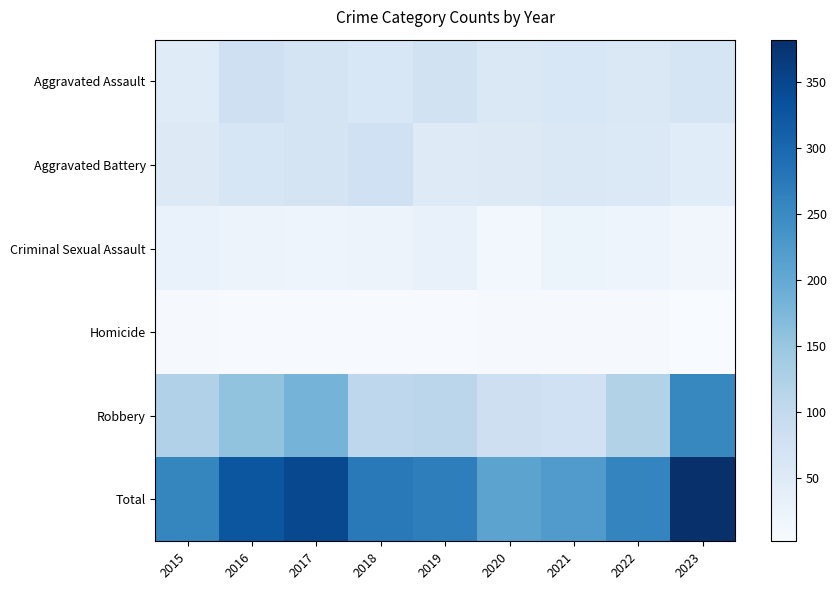

Which series has the largest total across all categories?

Total